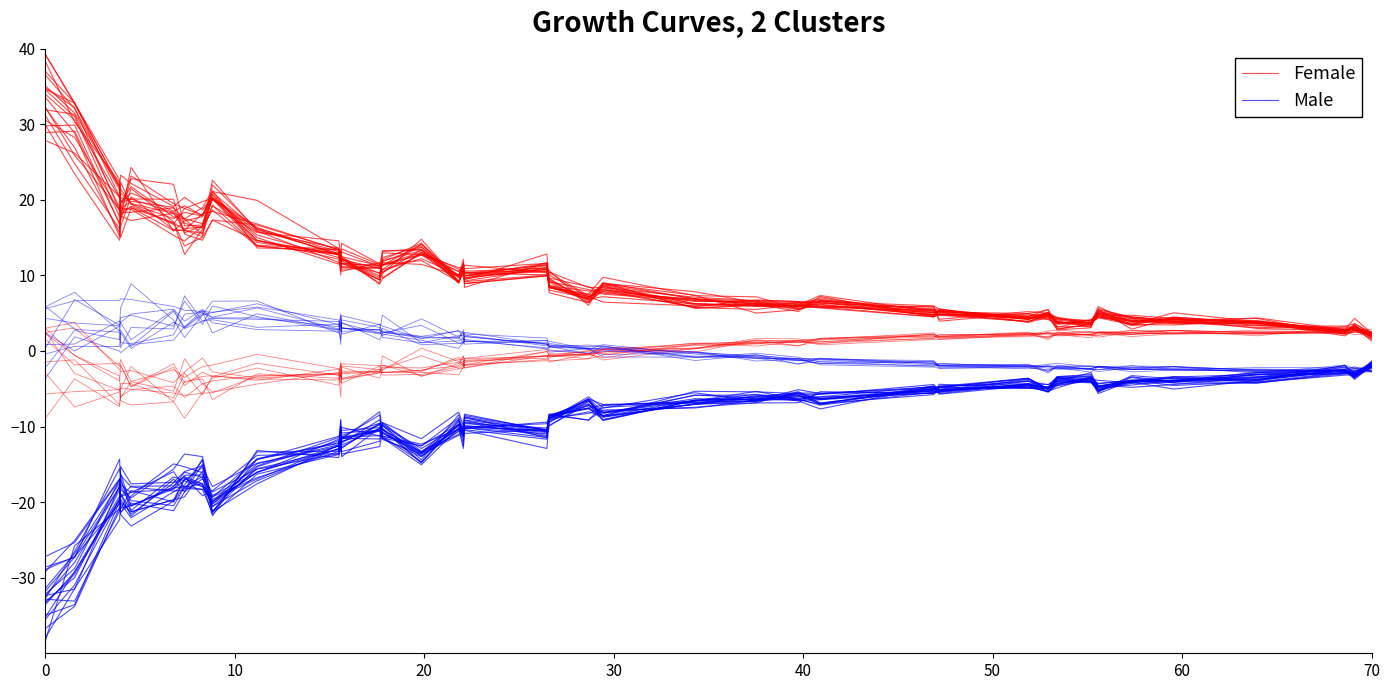

What is the value of the Female point at the 28th from the left?

5.3